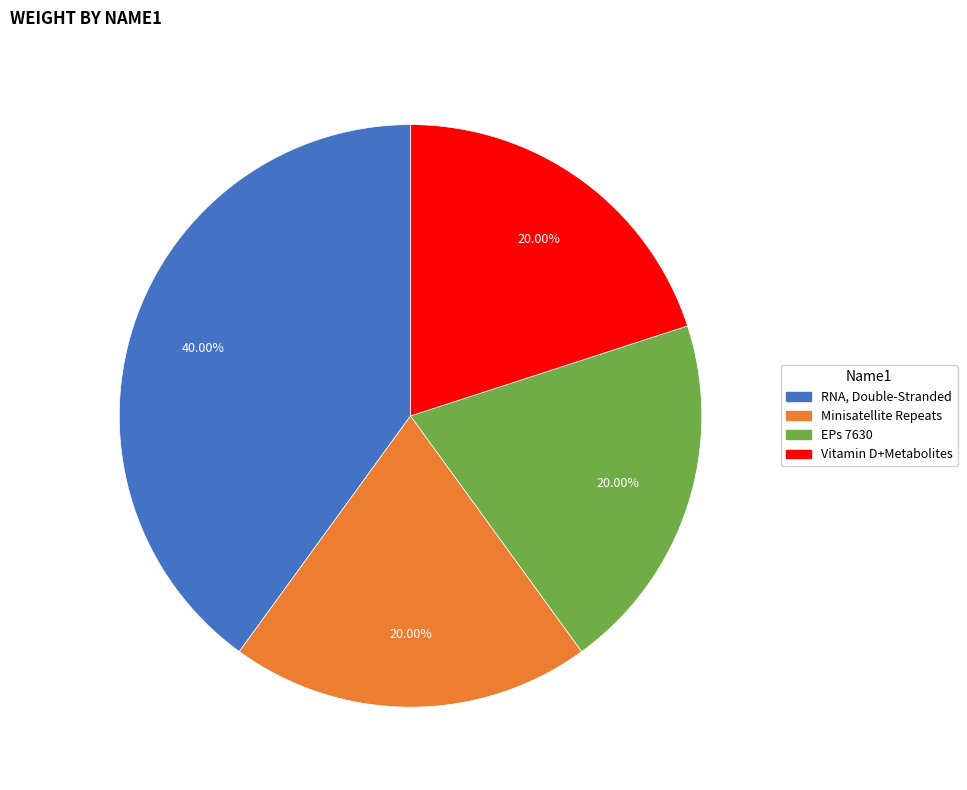

To the nearest percent, what is the average slice percentage?

25%